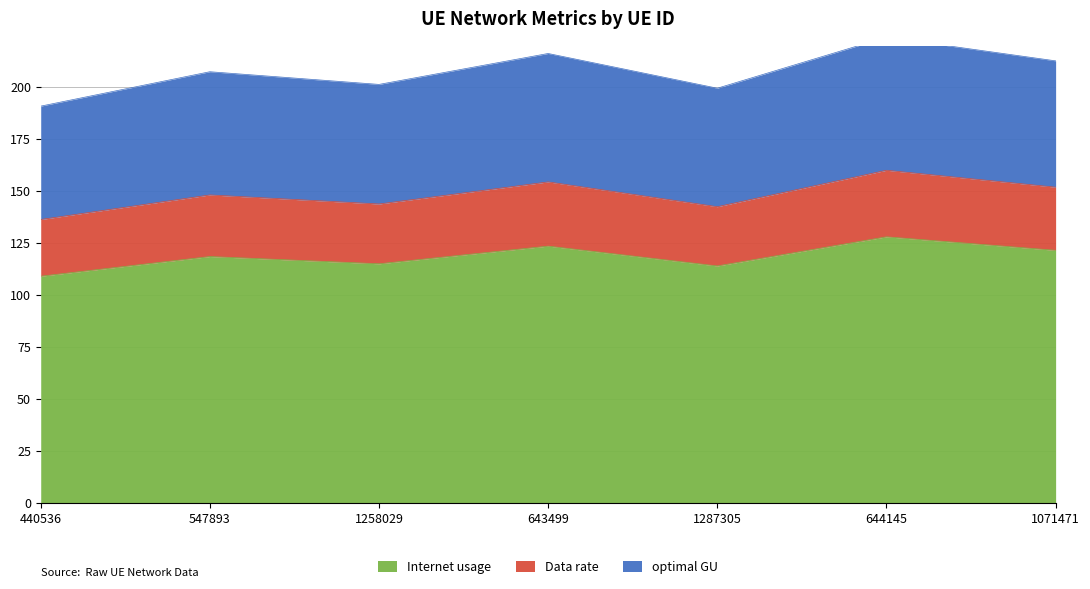

Rank the series by their maximum value, from lowest to highest.

Data rate, optimal GU, Internet usage